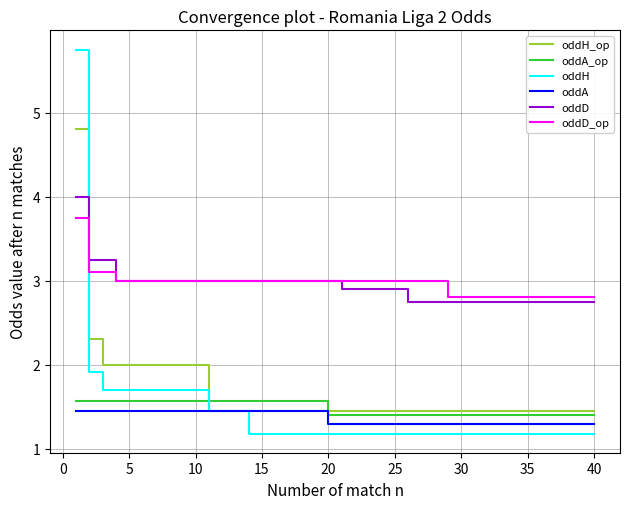

Does the chart have visible grid lines?

Yes